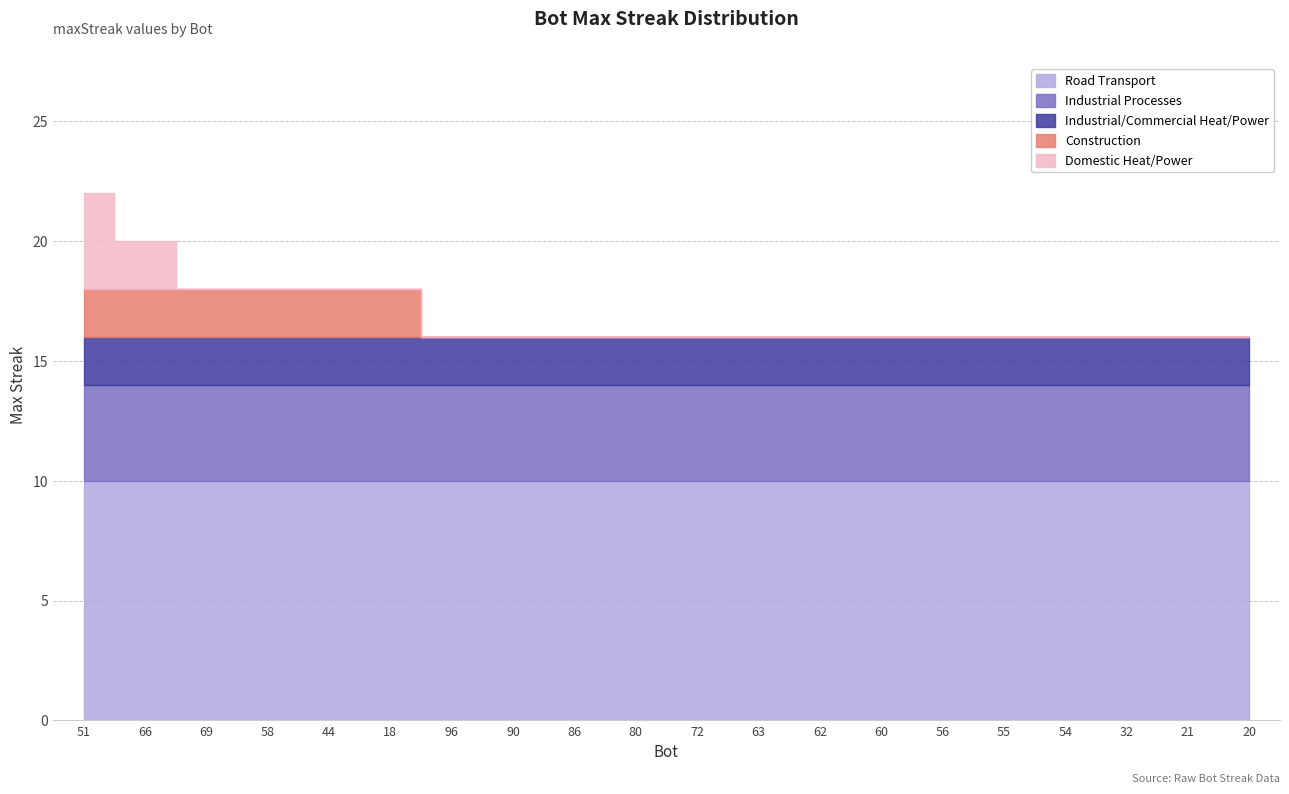

True or false: there are more than 0 points higher than both neighbors.

False